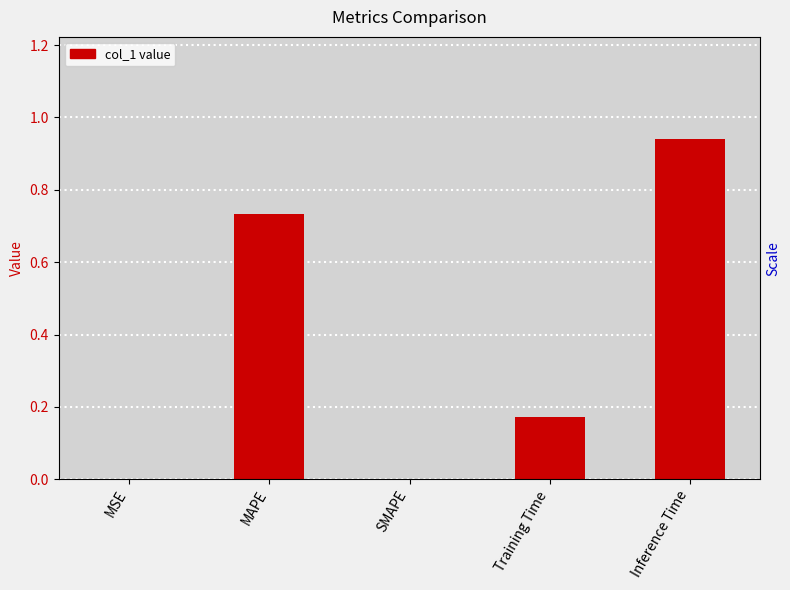

List the labels in order of value, largest first.

Inference Time, MAPE, Training Time, MSE, SMAPE